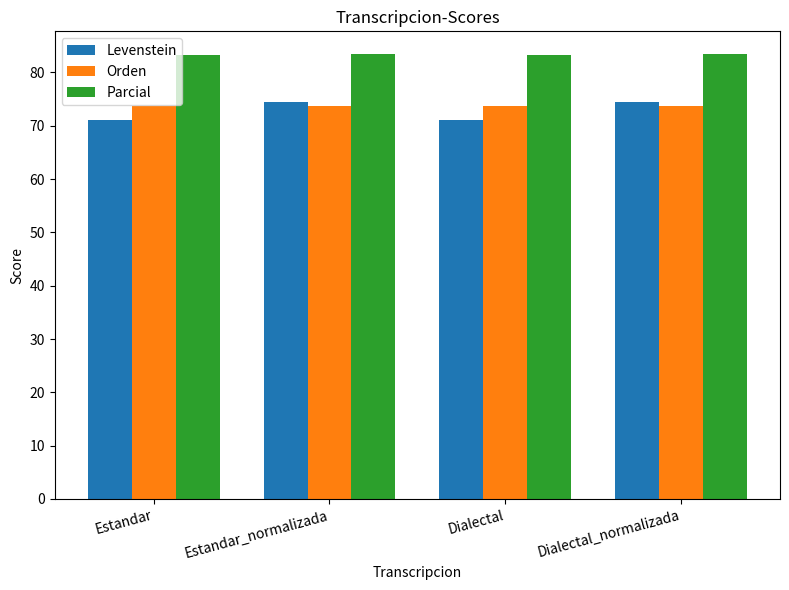

What is the maximum value for Parcial?

83.5